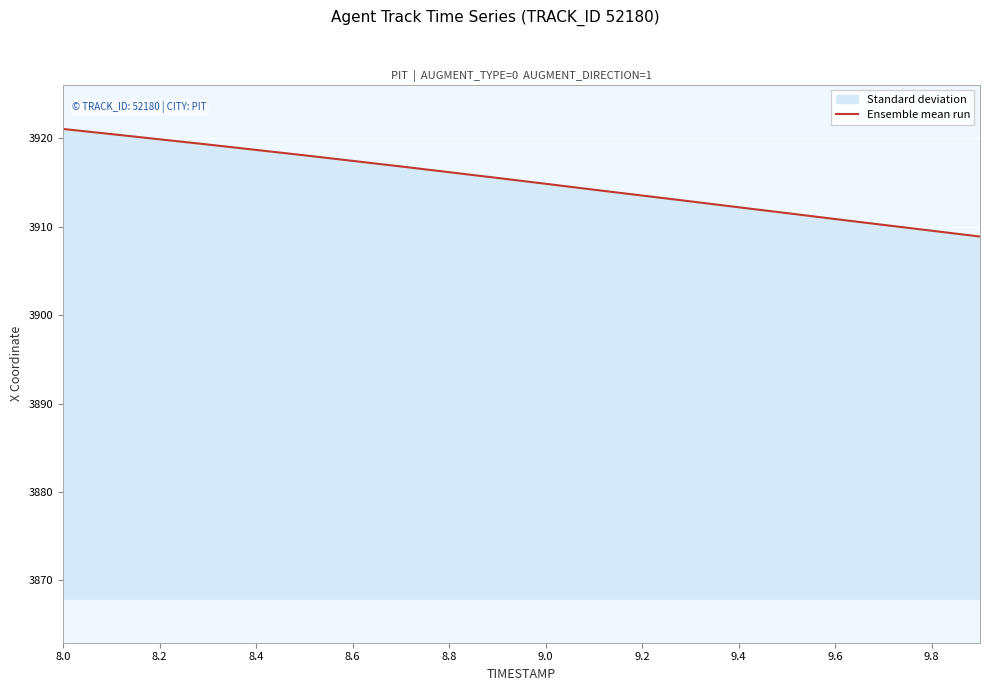

Approximately how many times larger is the value at 9.4 compared to 9.0?

1.0